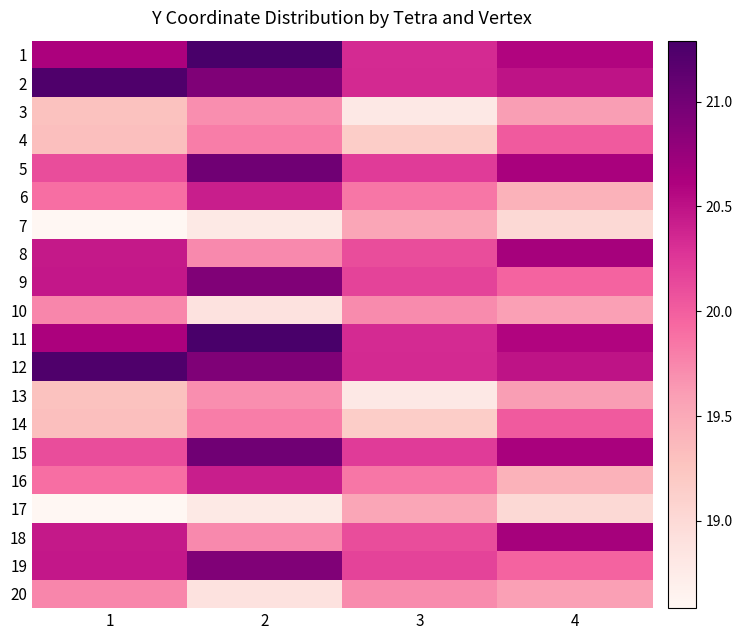

Between 4 and 1, which is larger?

1